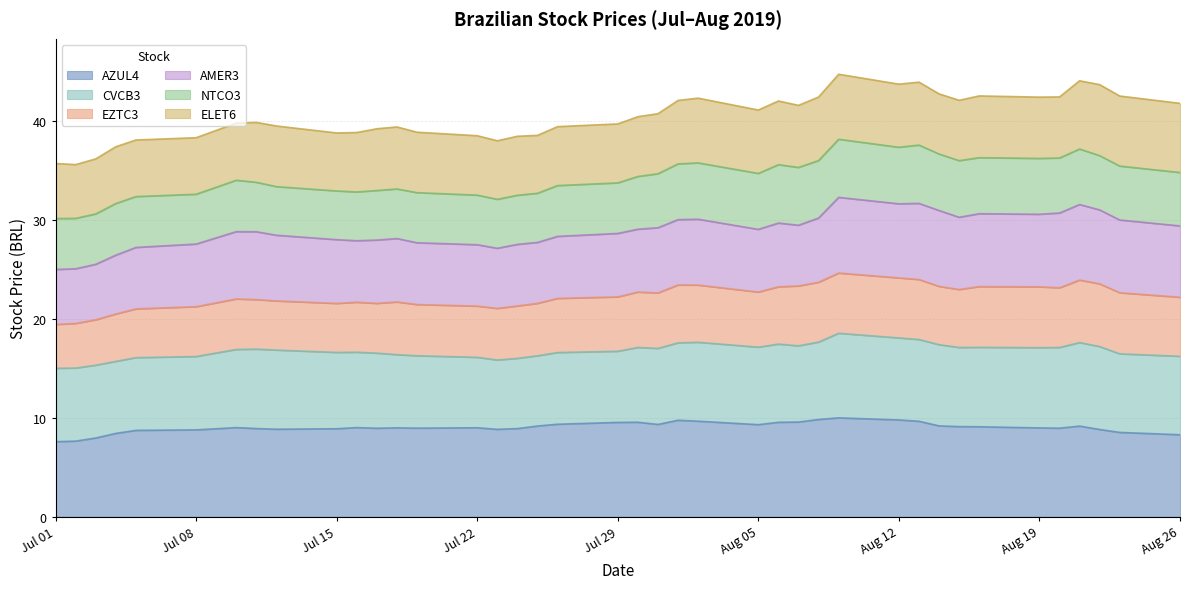

What is the highest value of the AZUL4 series?

10.0